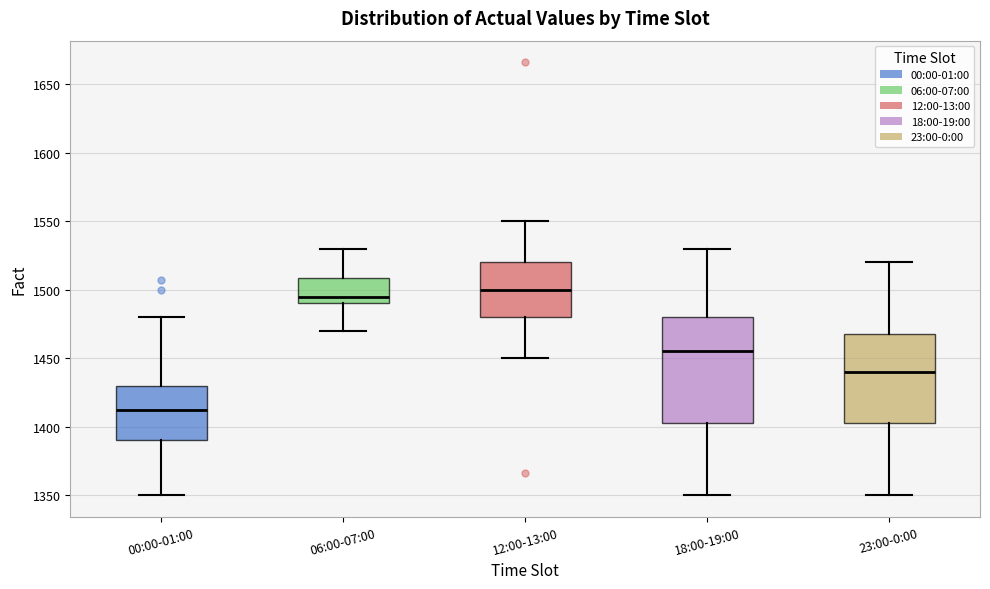

Comparing the boxes themselves (not the whiskers), which one is the tallest?

18:00-19:00